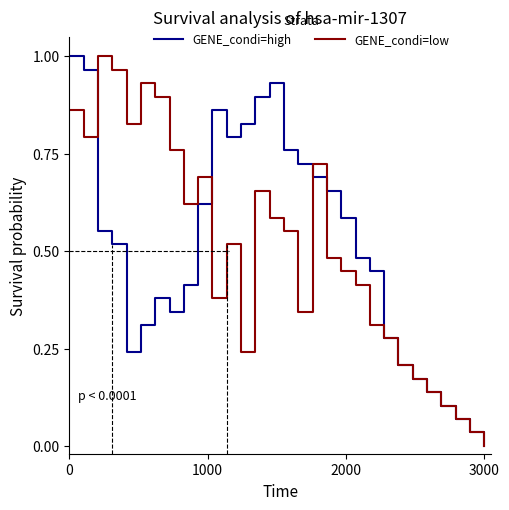

Does the chart display data point markers on the line(s)?

No